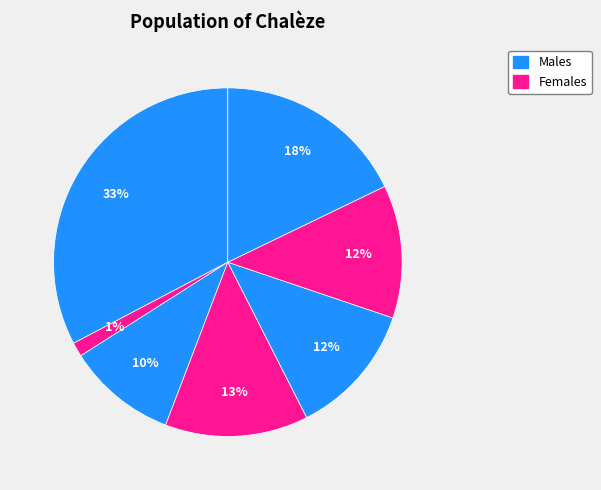

How many segments does this pie chart have?

7